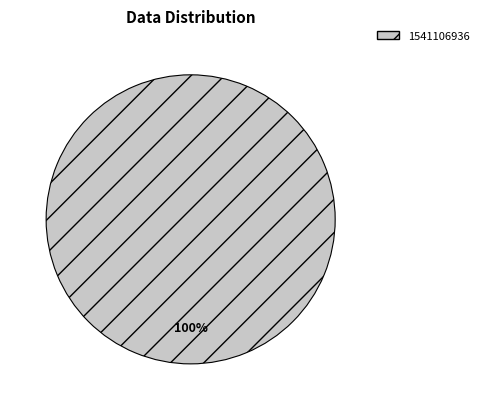

Is there any slice that represents more than half of the pie?

Yes